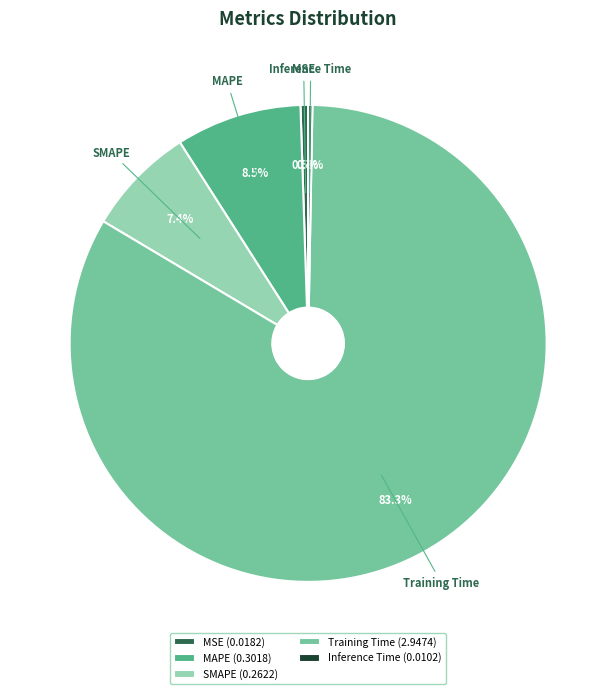

Count the number of slices in the pie.

5